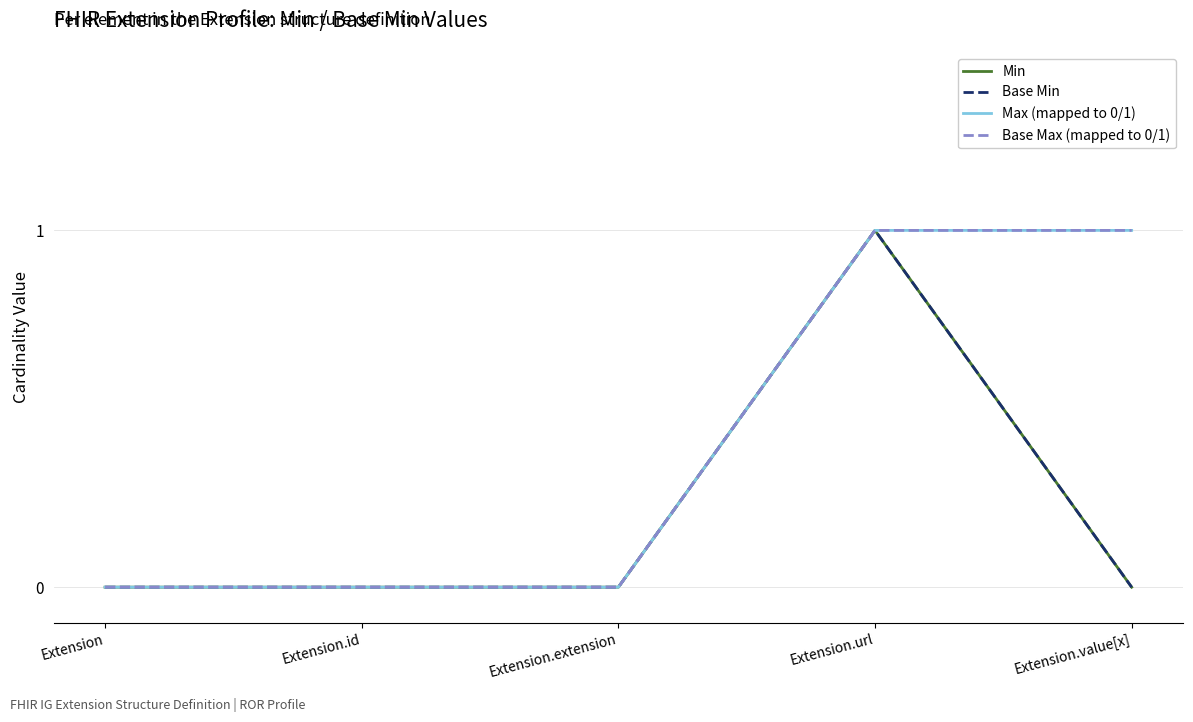

Reading left to right, extract all data points from this chart.

Min: 0	0	0	1	0
Base Min: 0	0	0	1	0
Max (mapped to 0/1): 0	0	0	1	1
Base Max (mapped to 0/1): 0	0	0	1	1